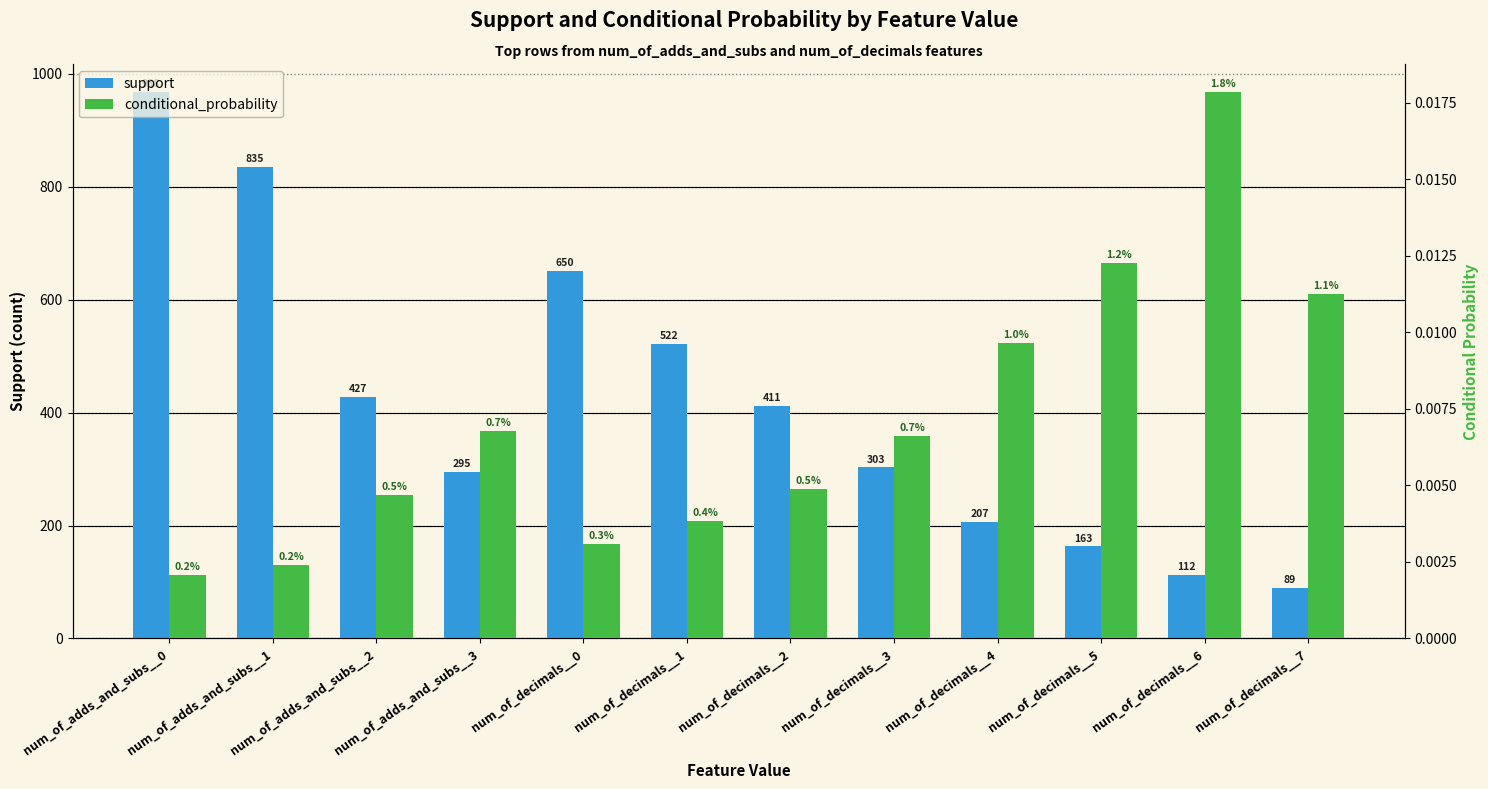

At which category is the sum across all series the highest?

num_of_adds_and_subs__0